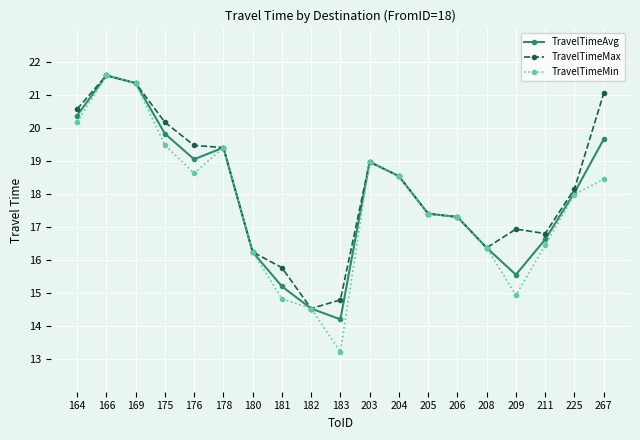

What is the difference between the TravelTimeMax values at 206 and 166?

4.3